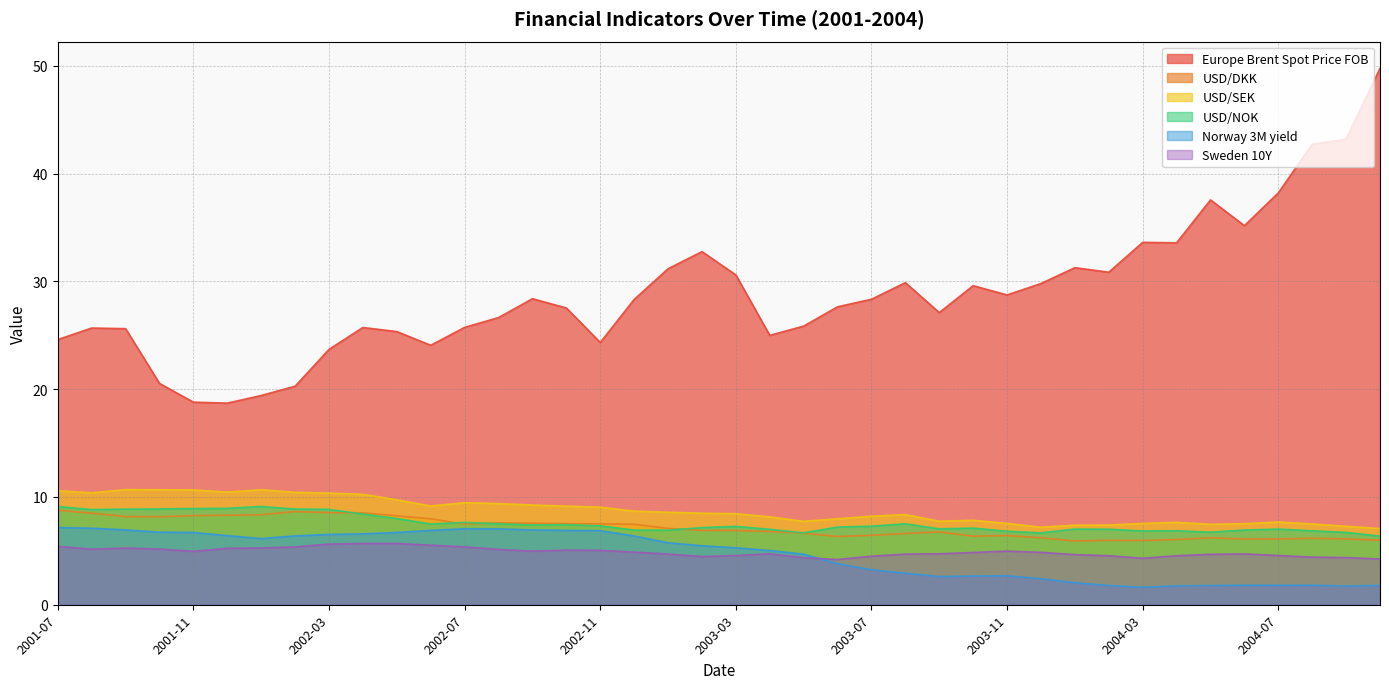

What is the difference between the second highest and minimum values in the Europe Brent Spot Price FOB series?

24.5